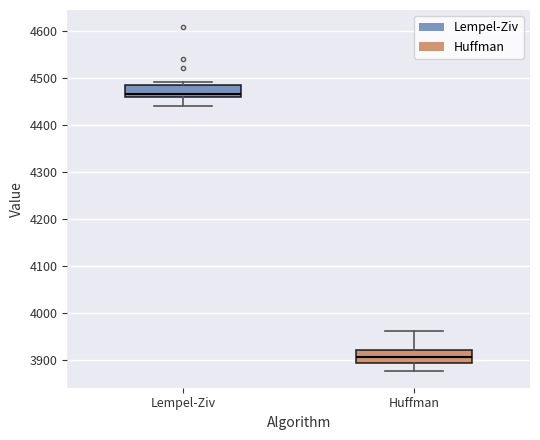

Reading left to right, read every box against the y-axis: the position of its median line, the range the box covers, and the ends of its whiskers. The values are not printed on the chart, so give them approximately, as read against the axis.

Lempel-Ziv: median 4470, box 4460 to 4480, whiskers 4440 to 4490
Huffman: median 3900, box 3890 to 3920, whiskers 3880 to 3960